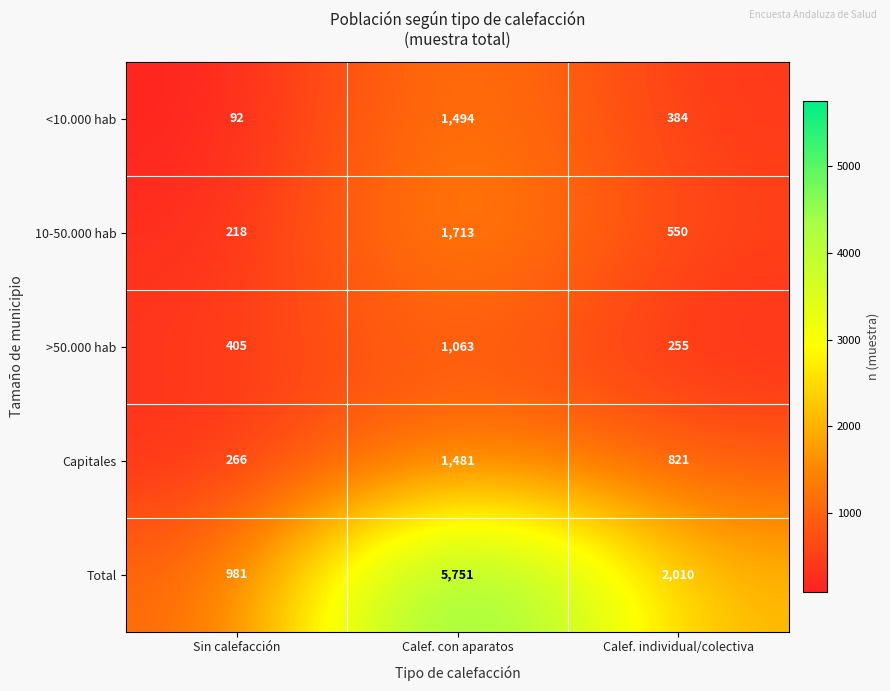

At which category does the chart reach its minimum across all series?

Sin calefacción